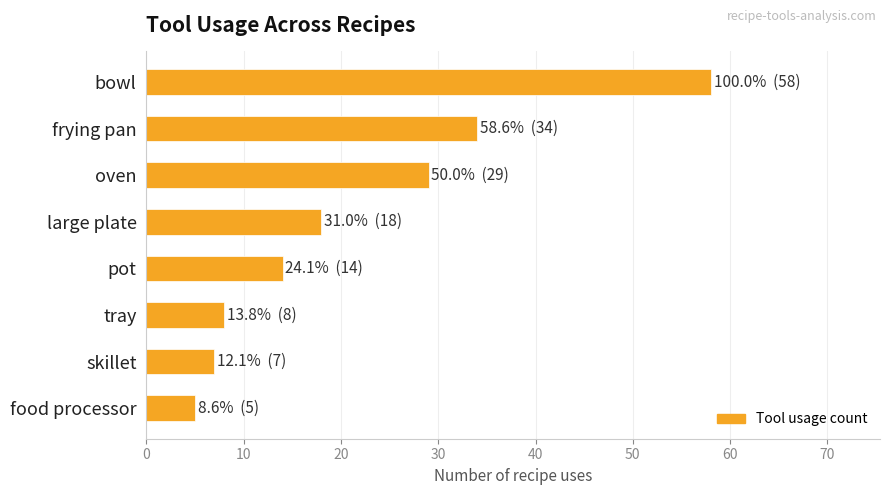

The chart shows a value of 5 at food processor. True or false?

True